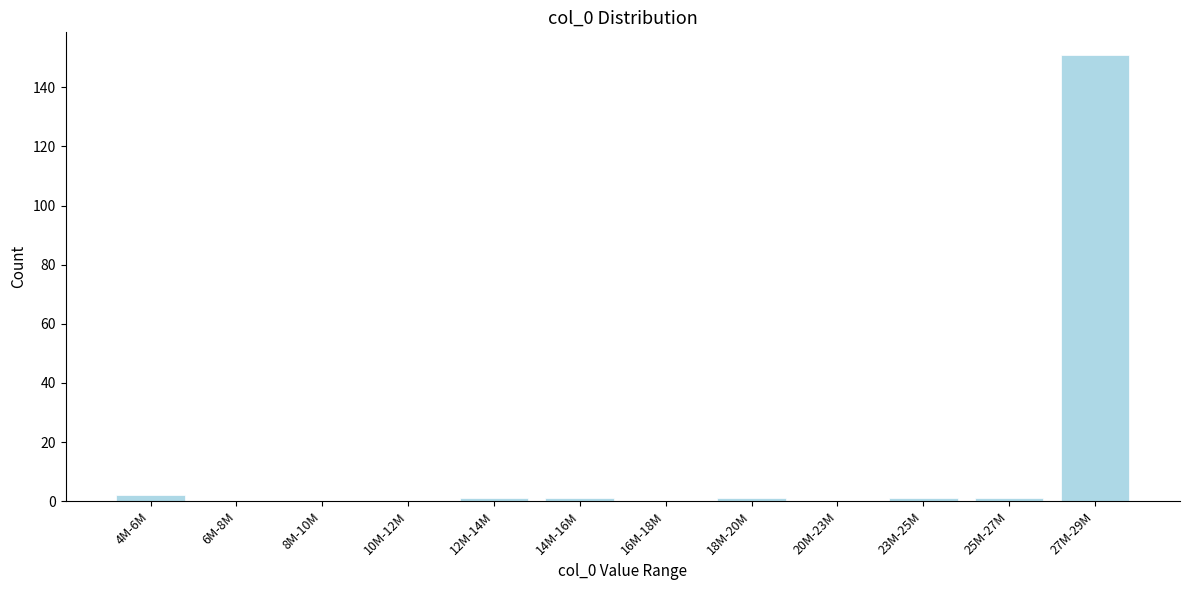

Reading left to right, list all the values displayed in this chart.

4M-6M=2	6M-8M=0	8M-10M=0	10M-12M=0	12M-14M=1	14M-16M=1	16M-18M=0	18M-20M=1	20M-23M=0	23M-25M=1	25M-27M=1	27M-29M=151